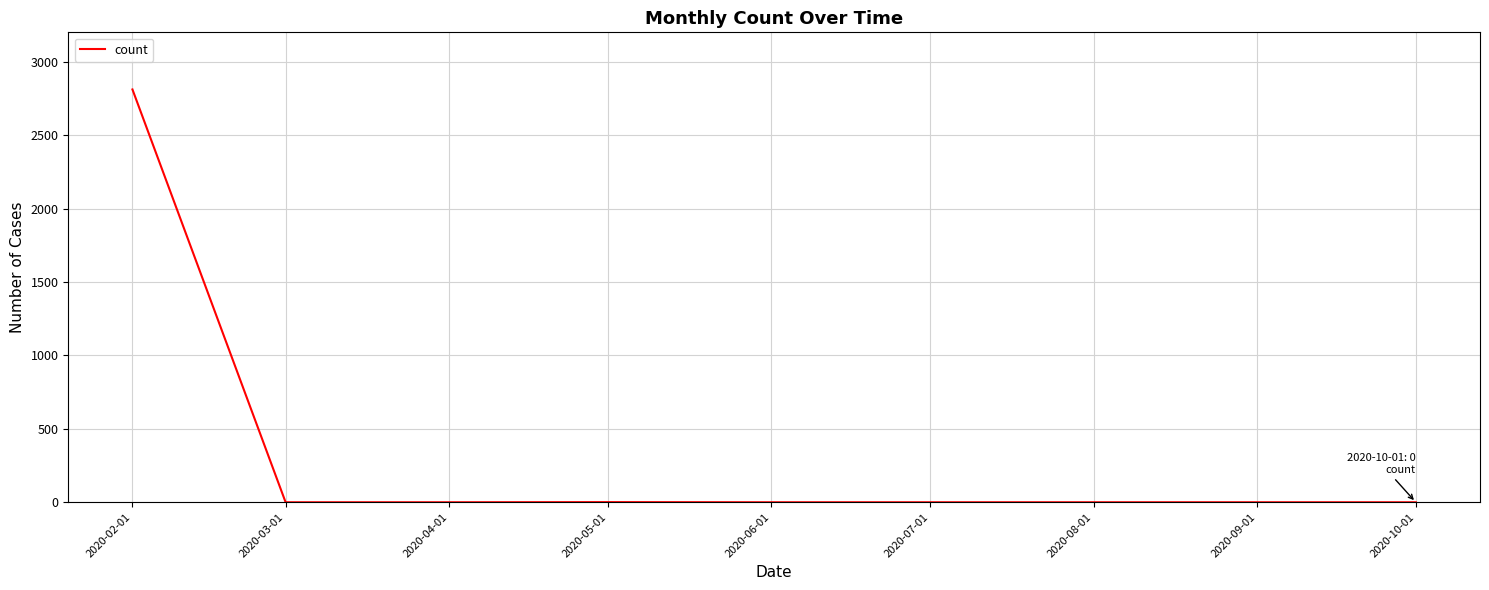

What is the sum of all values?

2812